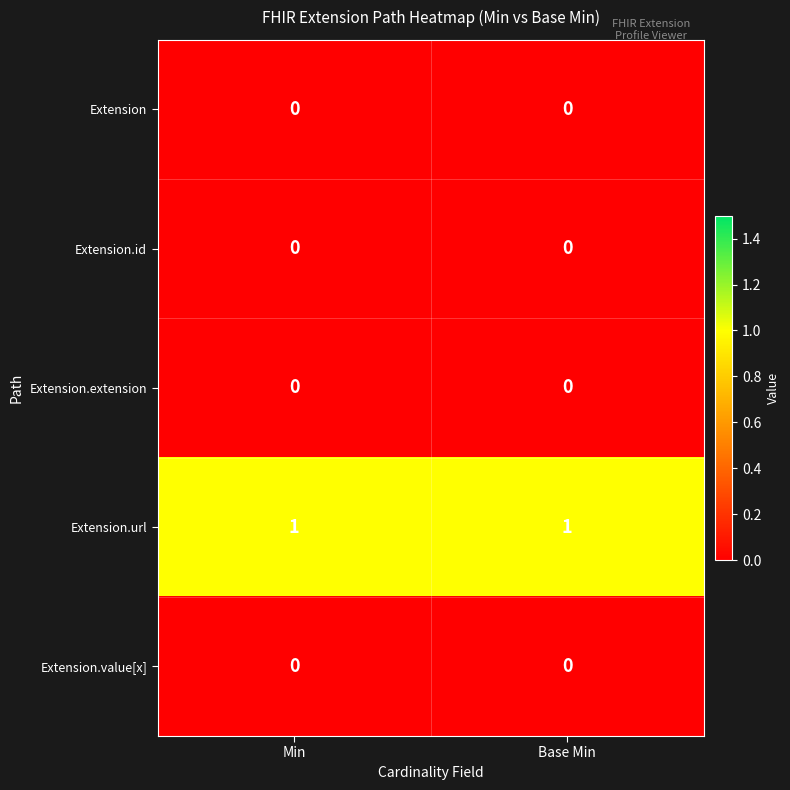

What is the total value across all series at Base Min?

1